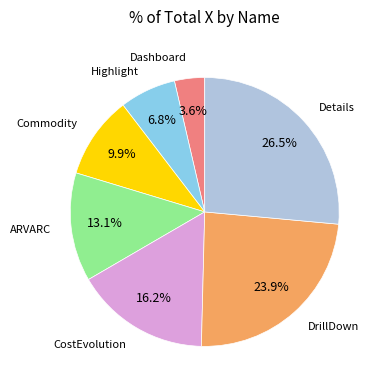

Is there a majority slice in this chart?

No